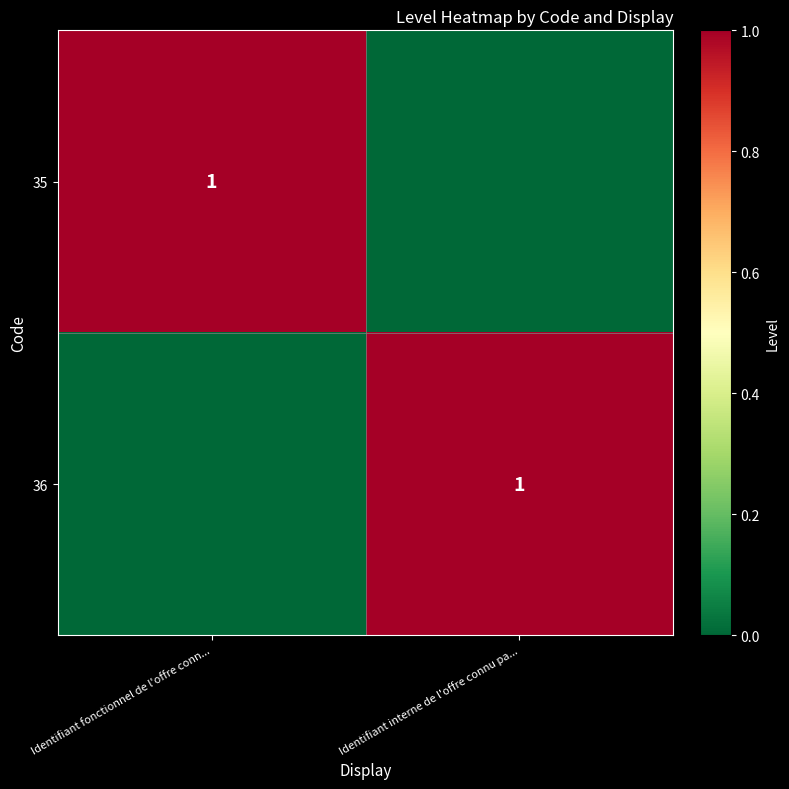

What is the spread (max minus min) of values at Identifiant interne de l'offre connu pa...?

1